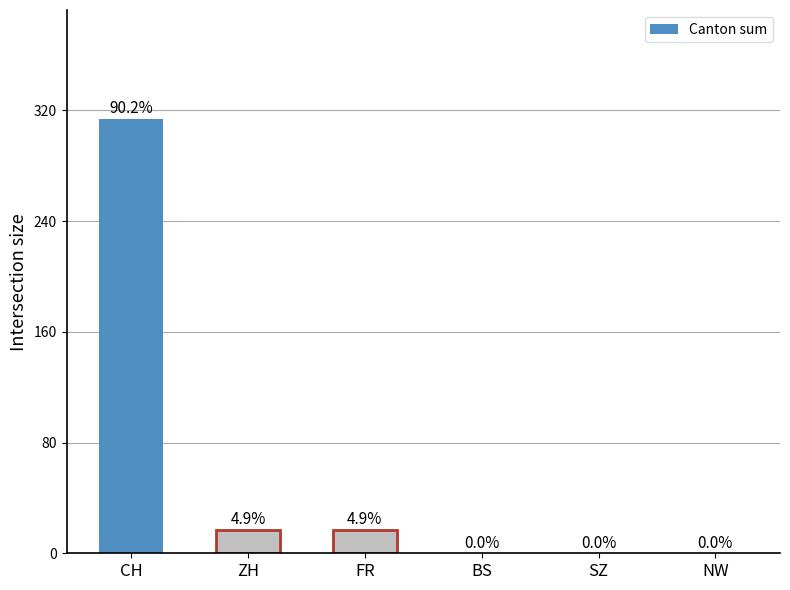

Is it true that the value at ZH is 17?

True